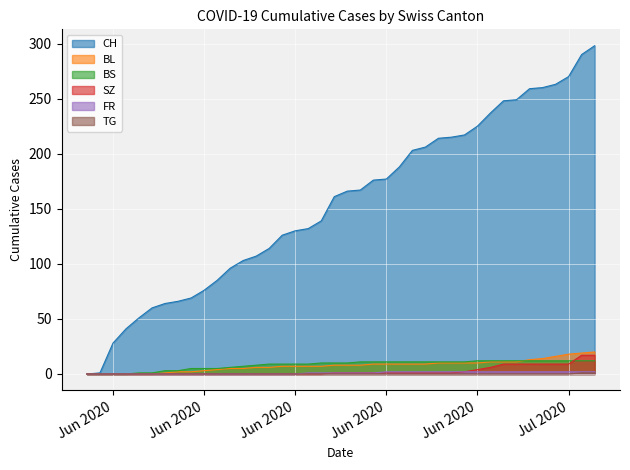

What are all the series names shown in the legend?

CH, BL, BS, SZ, FR, TG